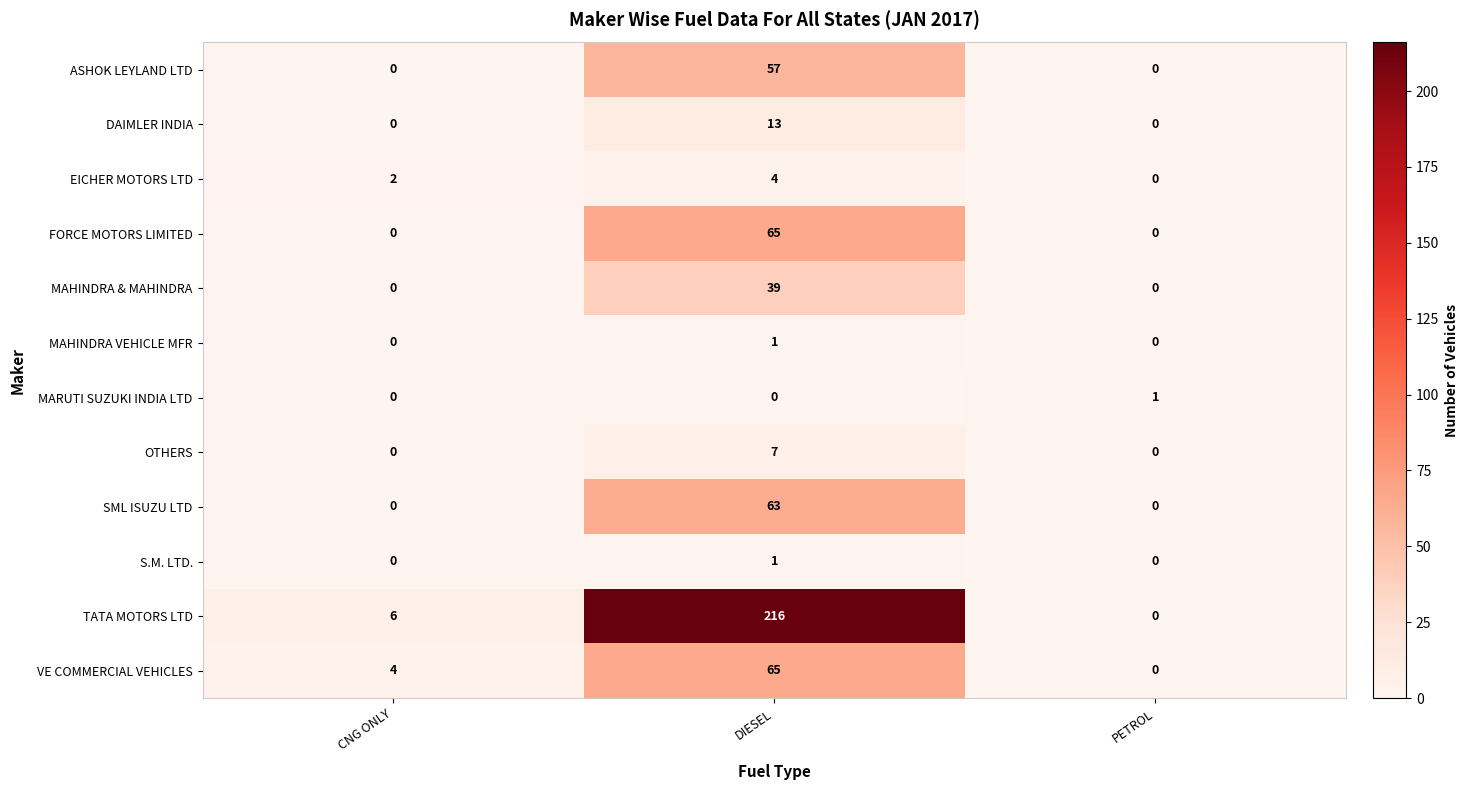

What is the difference between the FORCE MOTORS LIMITED values at DIESEL and CNG ONLY?

65